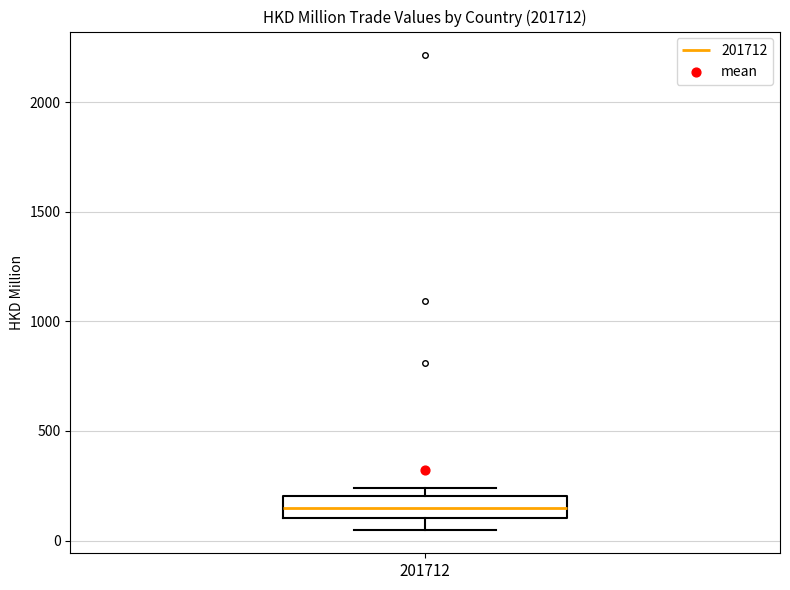

Where does the lower whisker of the box at x = 201712 end on the y-axis? The values are not printed on the chart, so give them approximately, as read against the axis.

50